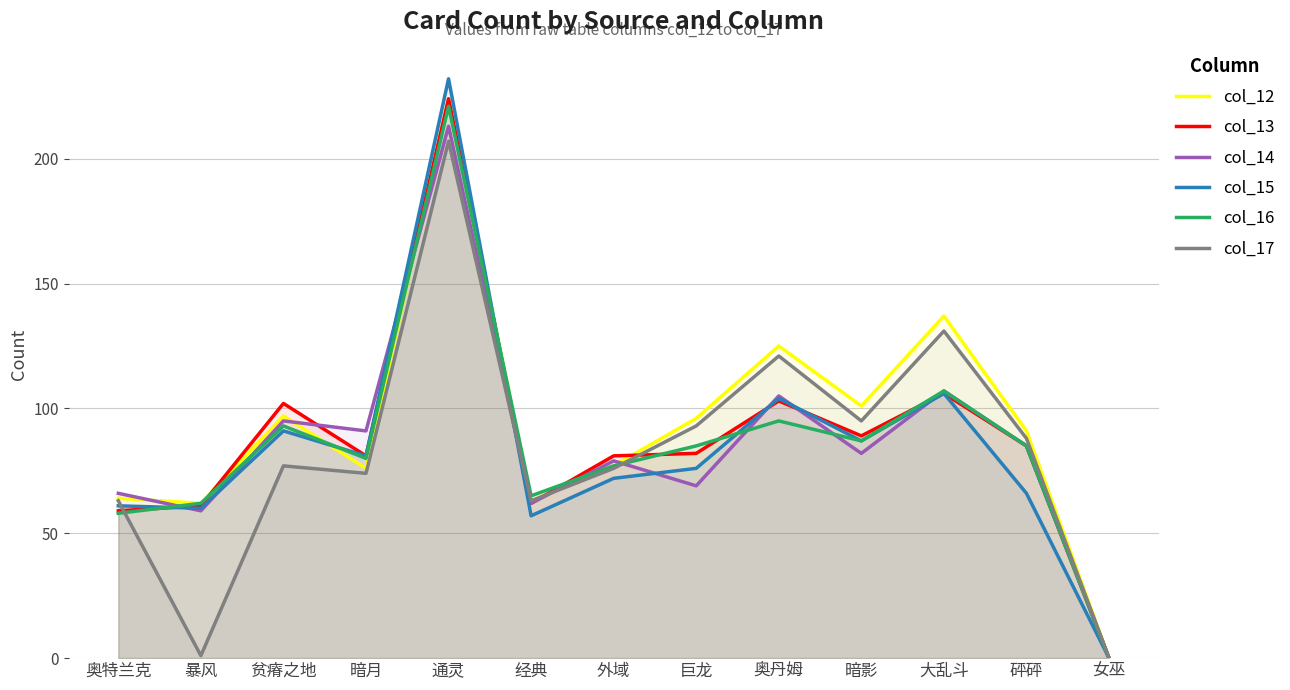

How many series are shown in this chart?

6